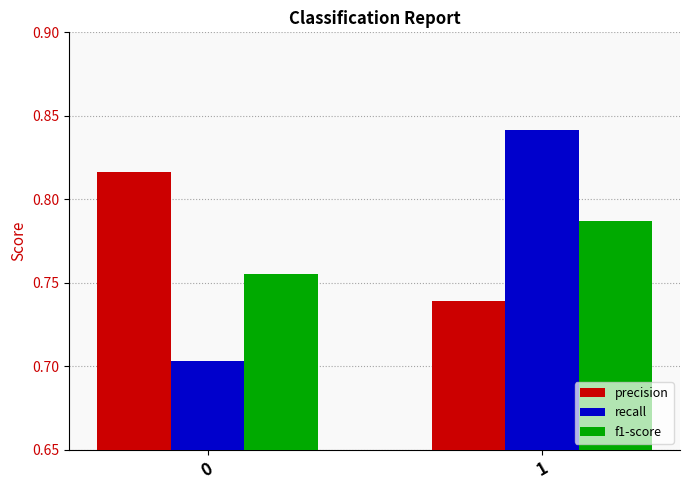

What are all the series names shown in the legend?

precision, recall, f1-score